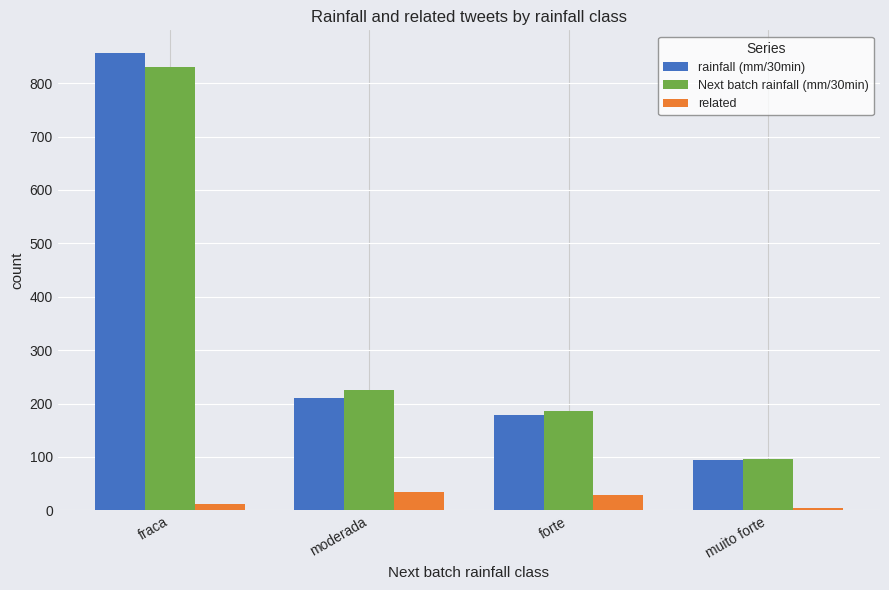

What is the average value of the related series?

20